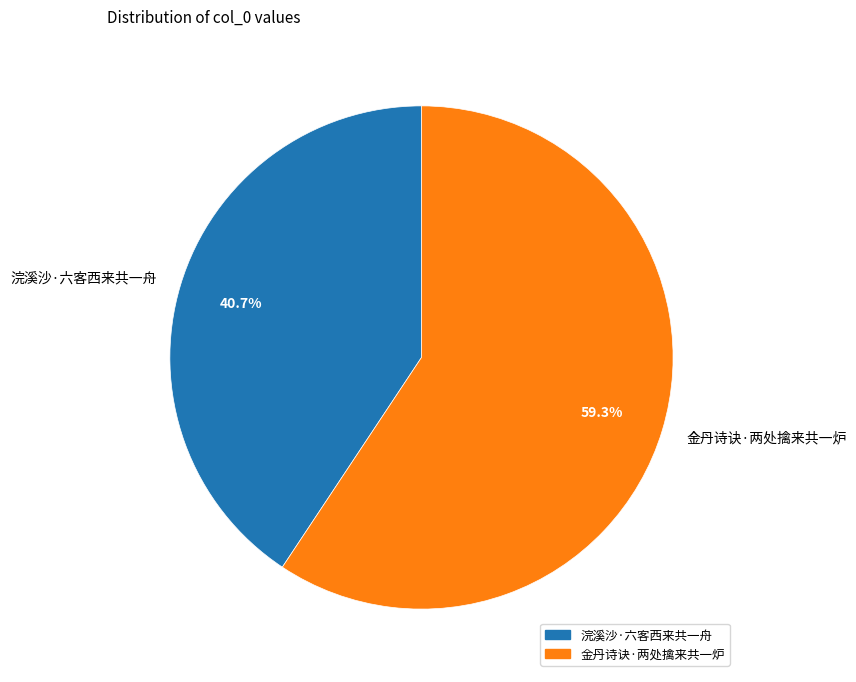

Which category has the smallest portion of the pie?

浣溪沙·六客西来共一舟